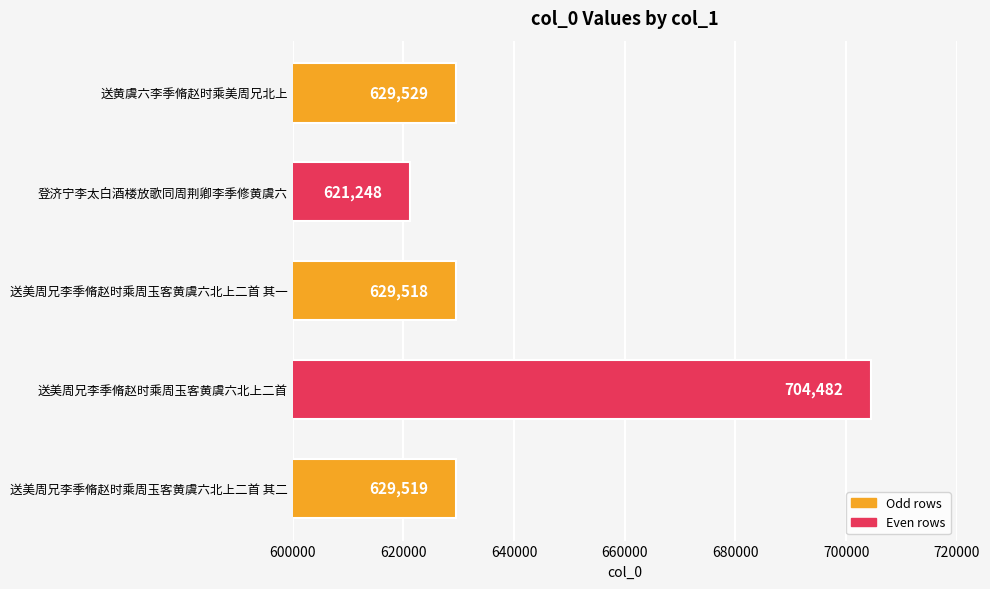

True or false: the data shows 1097029 at 送美周兄李季脩赵时乘周玉客黄虞六北上二首 其二.

False